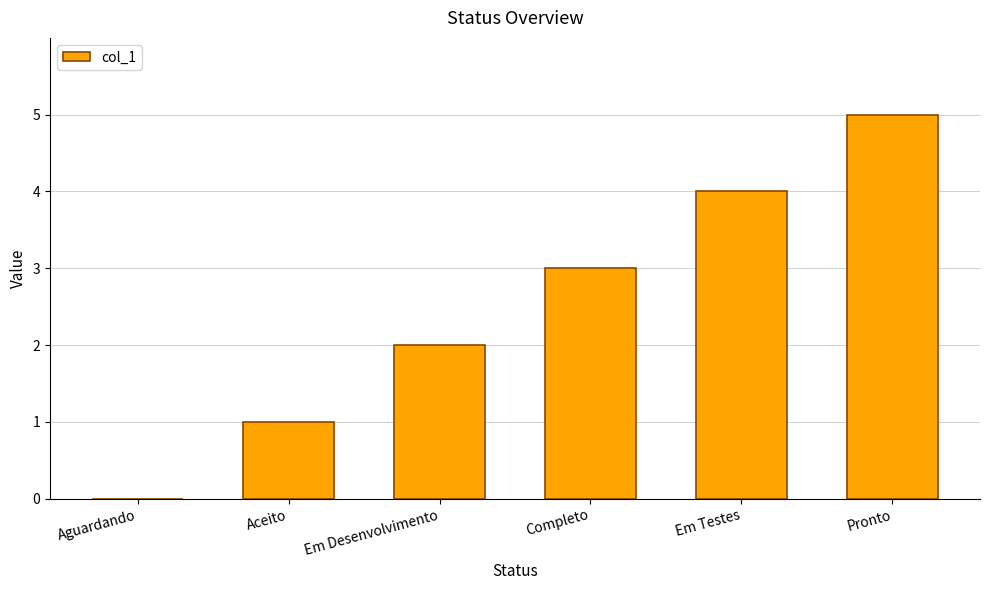

Count the number of data series in this chart.

1